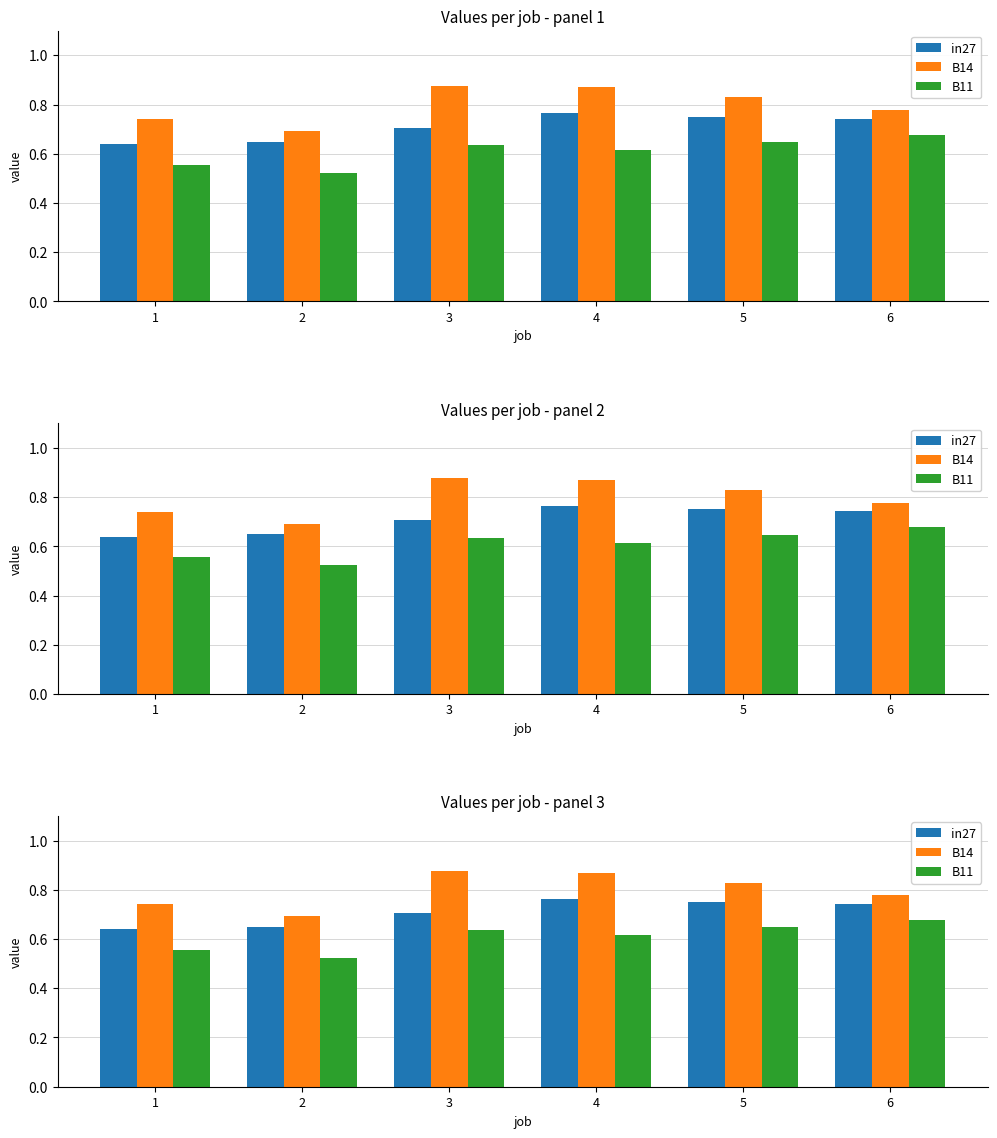

At which category is the sum across all series the highest?

4